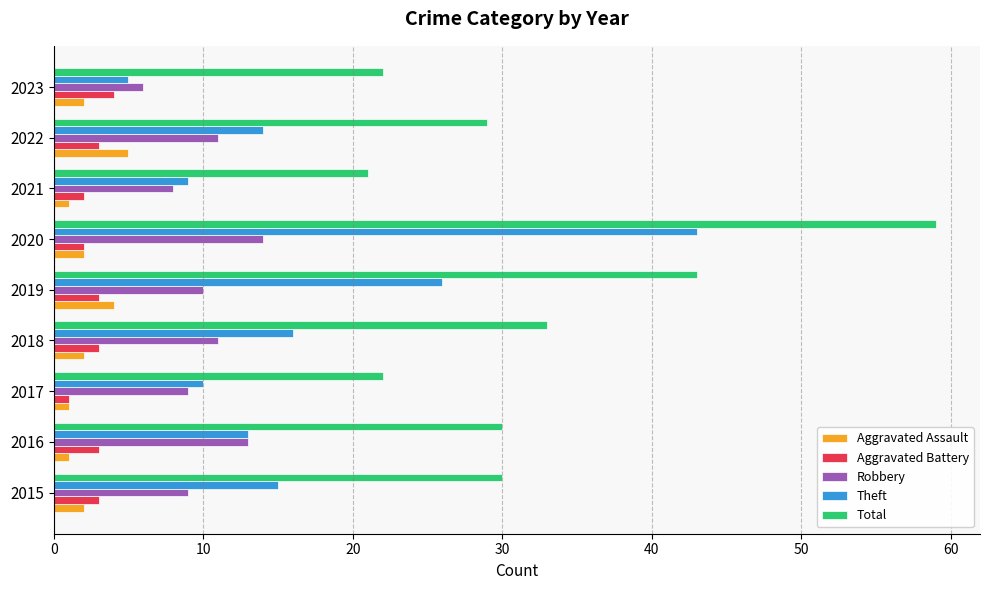

What is the average value of the Total series?

32